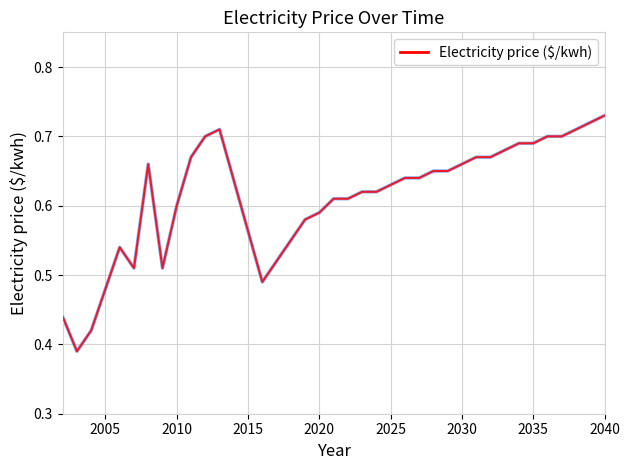

The chart shows a value of 0.6 at 2010. True or false?

True